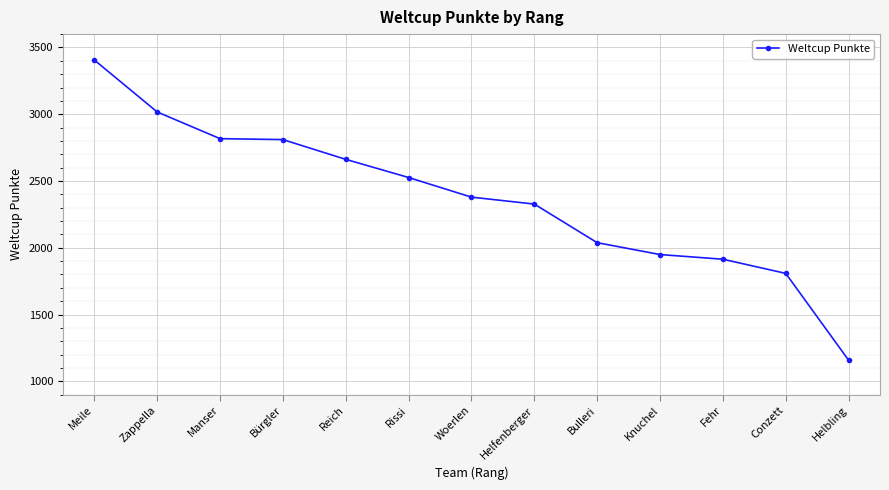

What is the value of the 1st point from the left?

3406